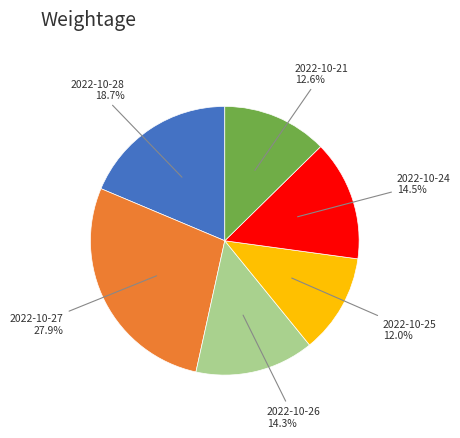

Is there any slice that represents more than half of the pie?

No